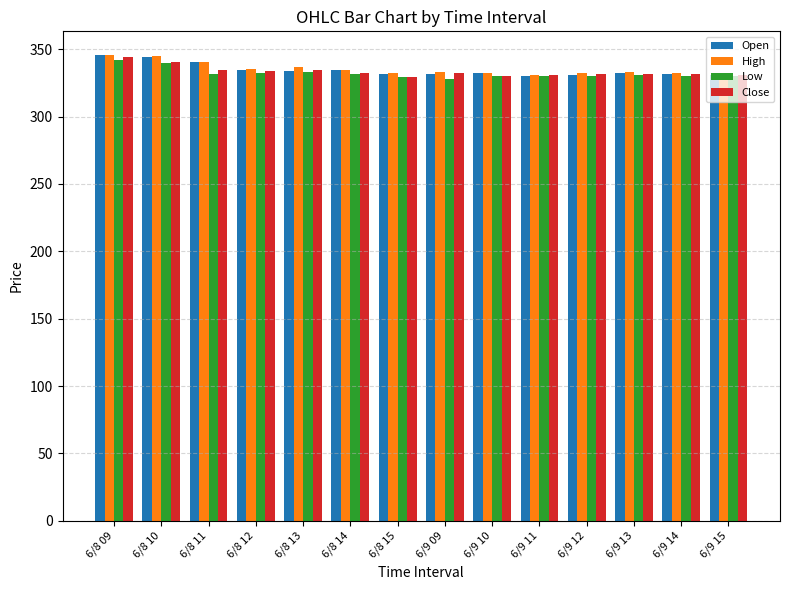

True or false: Open has a value of 134.2 at 6/9 14.

False